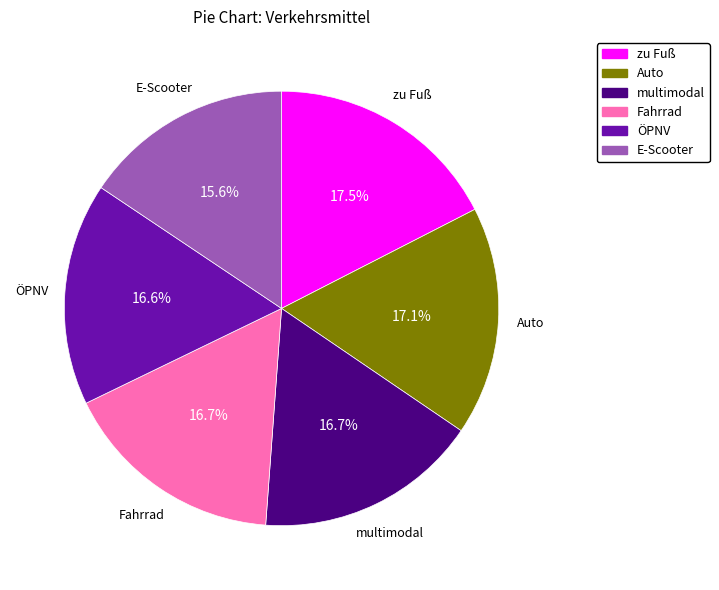

Which slice is the smallest?

E-Scooter